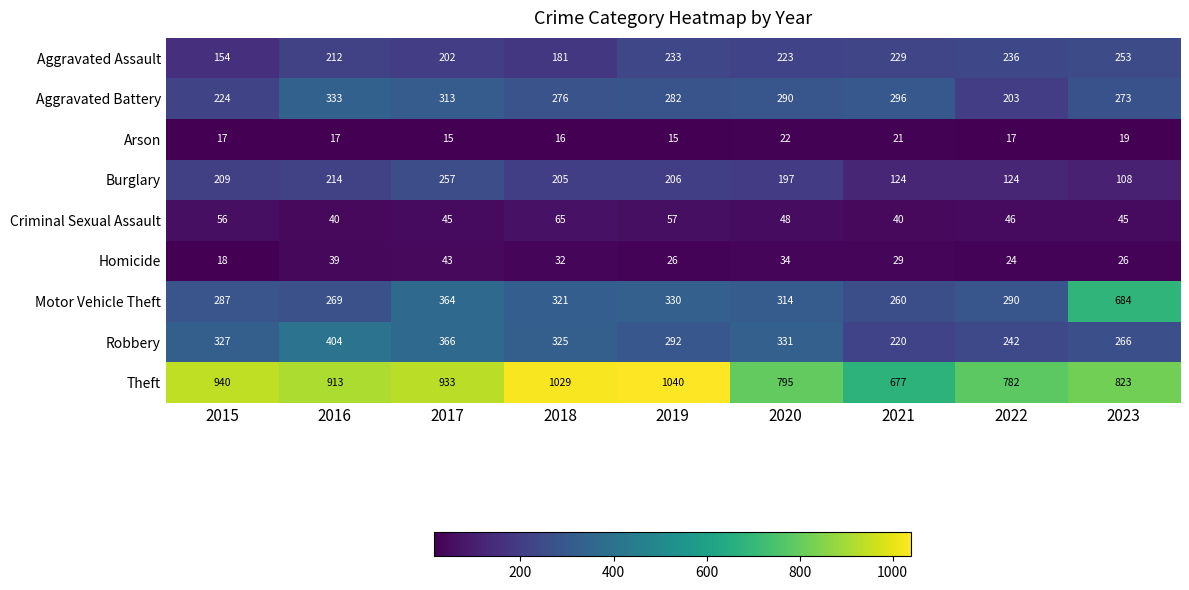

At 2017, list the series in order from smallest to largest.

Arson, Homicide, Criminal Sexual Assault, Aggravated Assault, Burglary, Aggravated Battery, Motor Vehicle Theft, Robbery, Theft